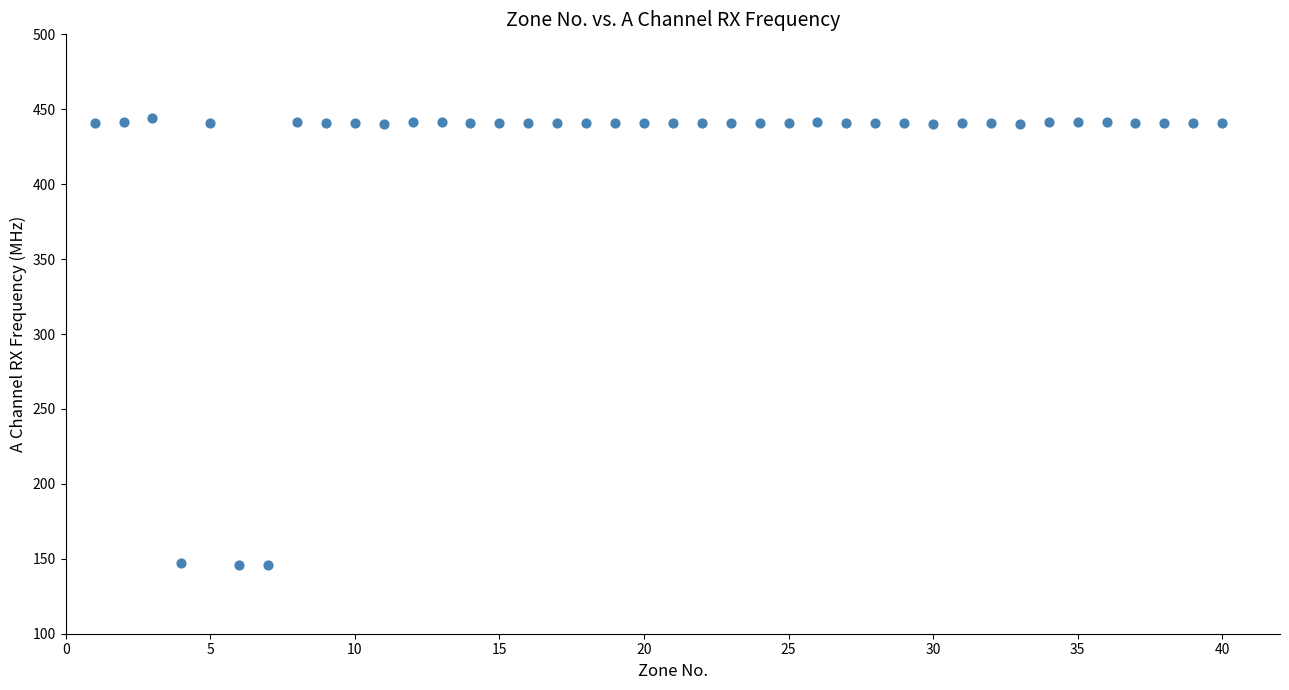

What is the range of Y values (max minus min)?

298.4